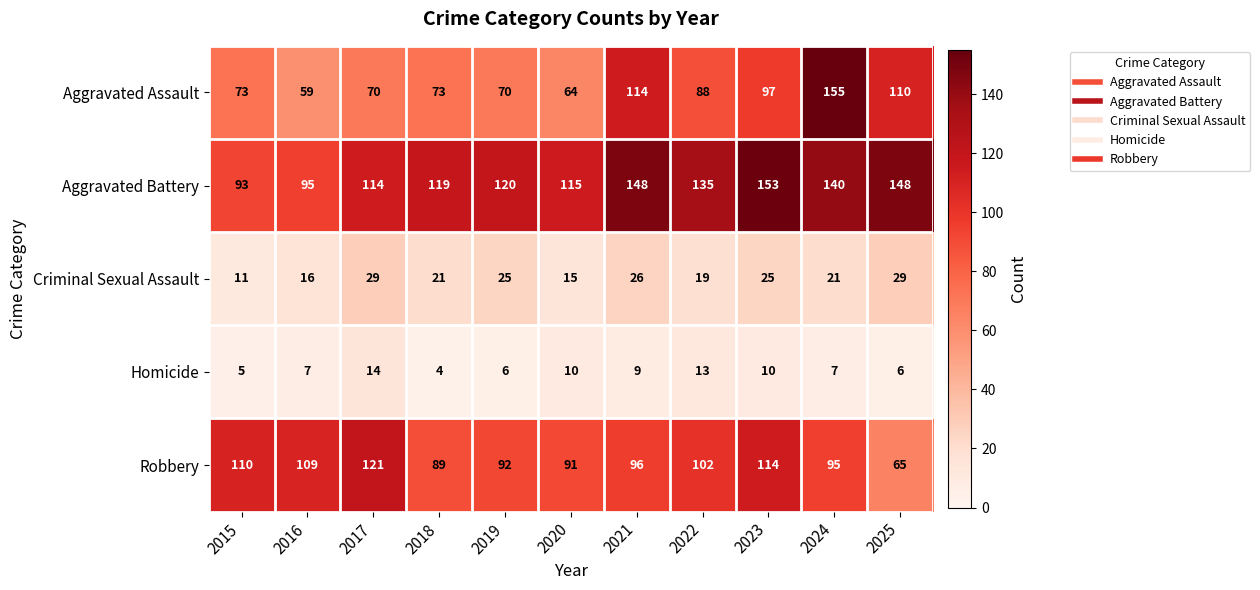

Which series has the widest spread of values?

Aggravated Assault